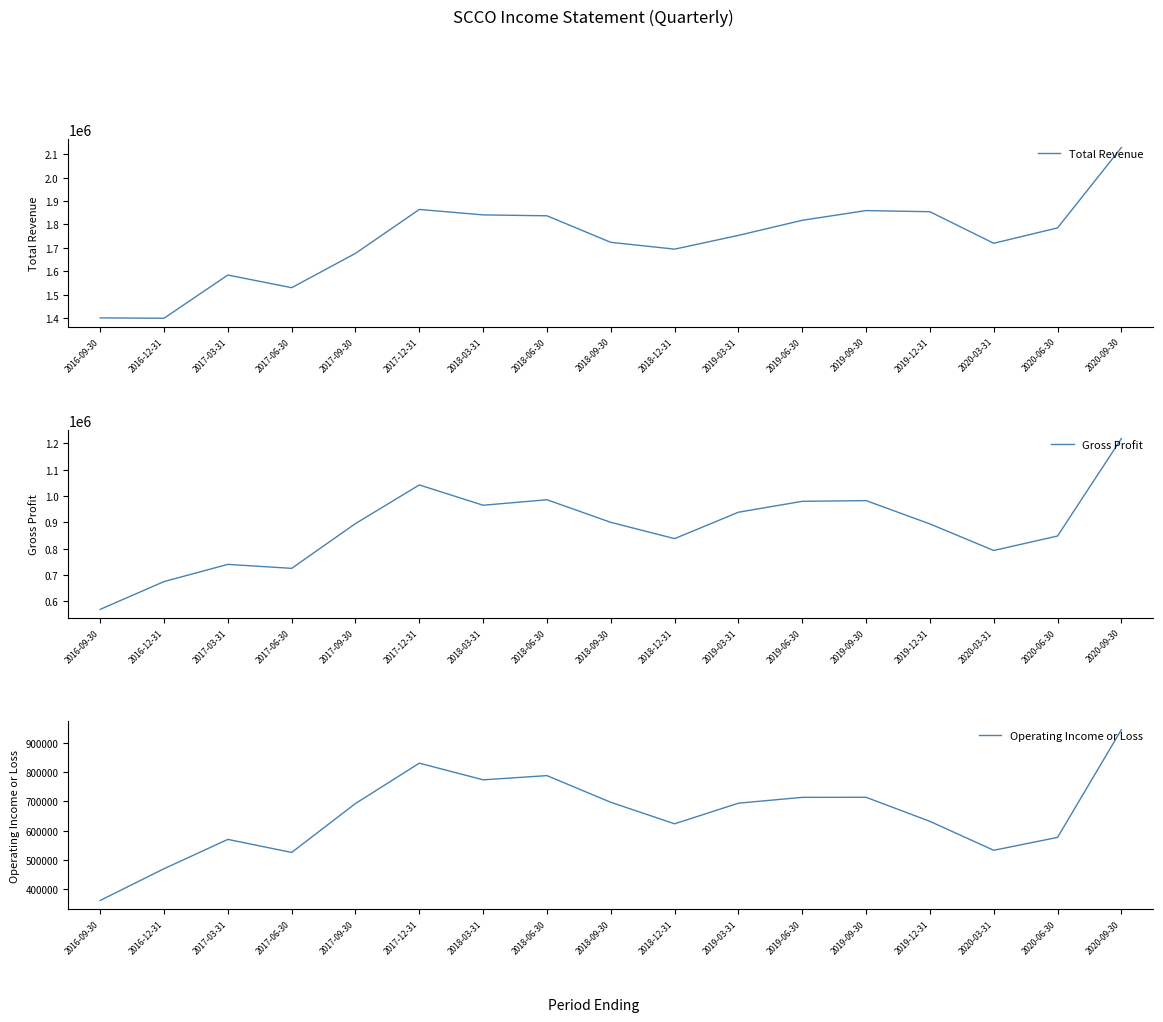

What is the value of the Gross Profit point at the 3rd from the left?

740100